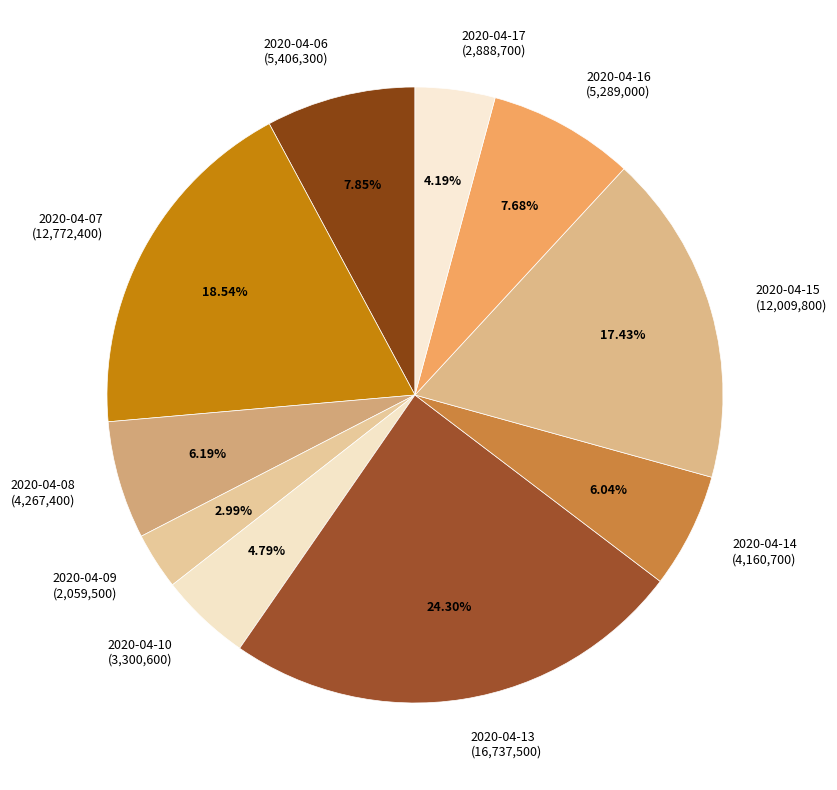

True or false: 2020-04-14 accounts for 18% of the total.

False